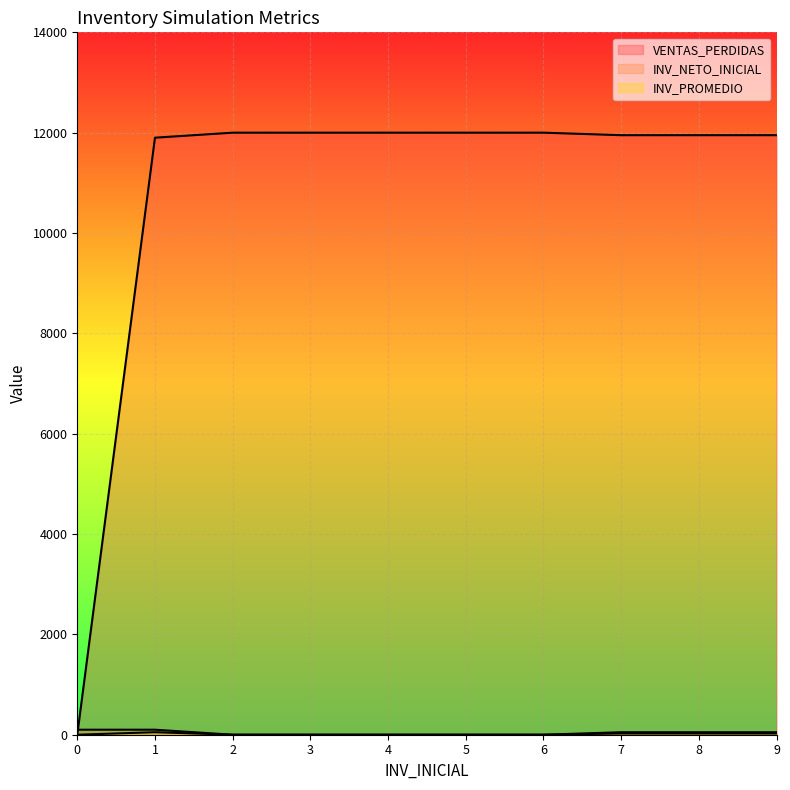

What is the difference between the maximum and second lowest values in the INV_PROMEDIO series?

50